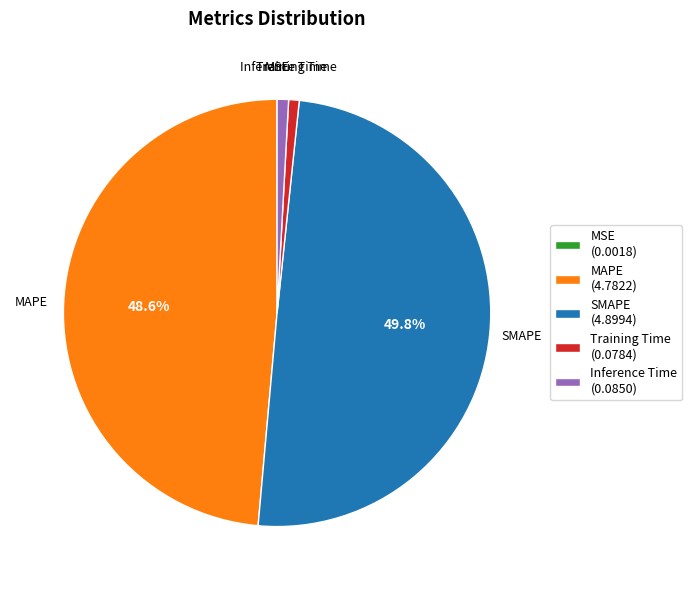

Which slice is the largest?

SMAPE